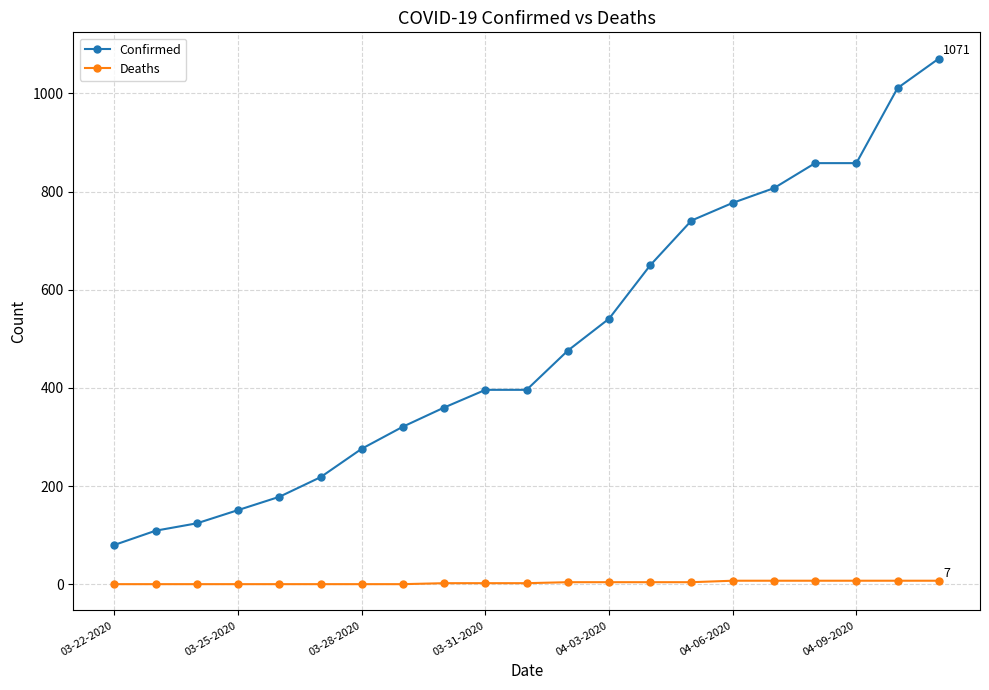

What are all the series names shown in the legend?

Confirmed, Deaths